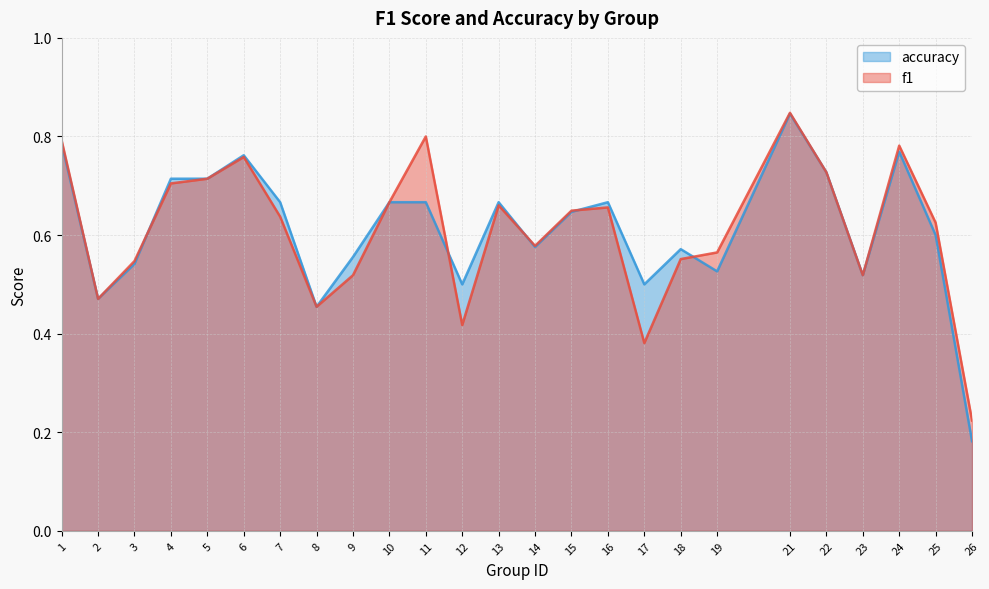

Which category has the lowest value across all series?

26